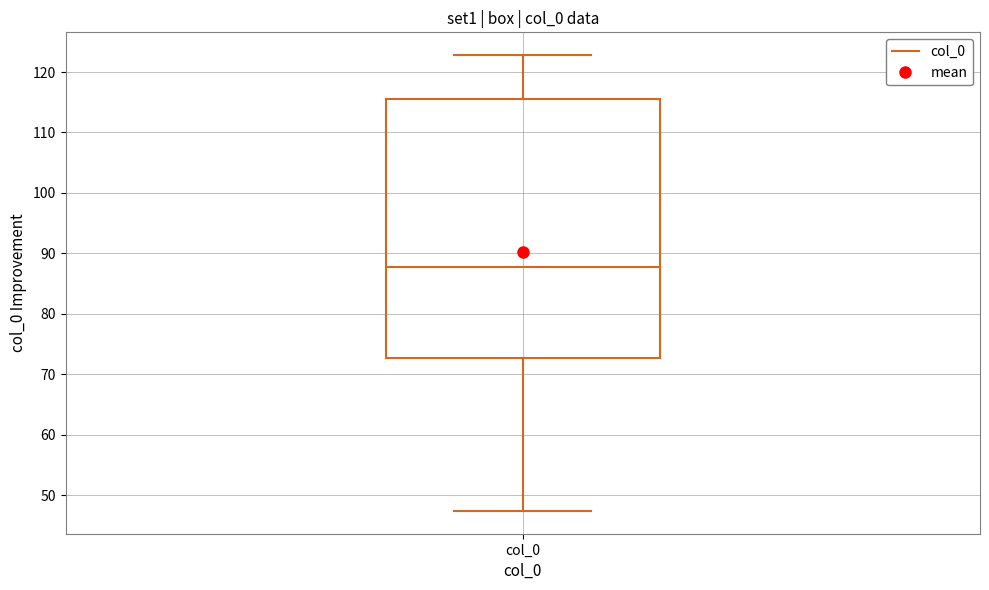

Read this box plot against the y-axis: the position of the median line, the range covered by the box, and the ends of both whiskers. The values are not printed on the chart, so give them approximately, as read against the axis.

median 88, box 73 to 115, whiskers 47 to 123